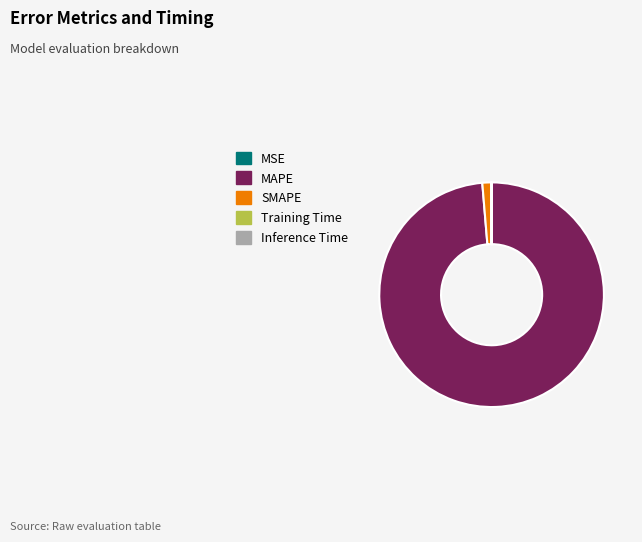

Does SMAPE represent more than half of the total?

No